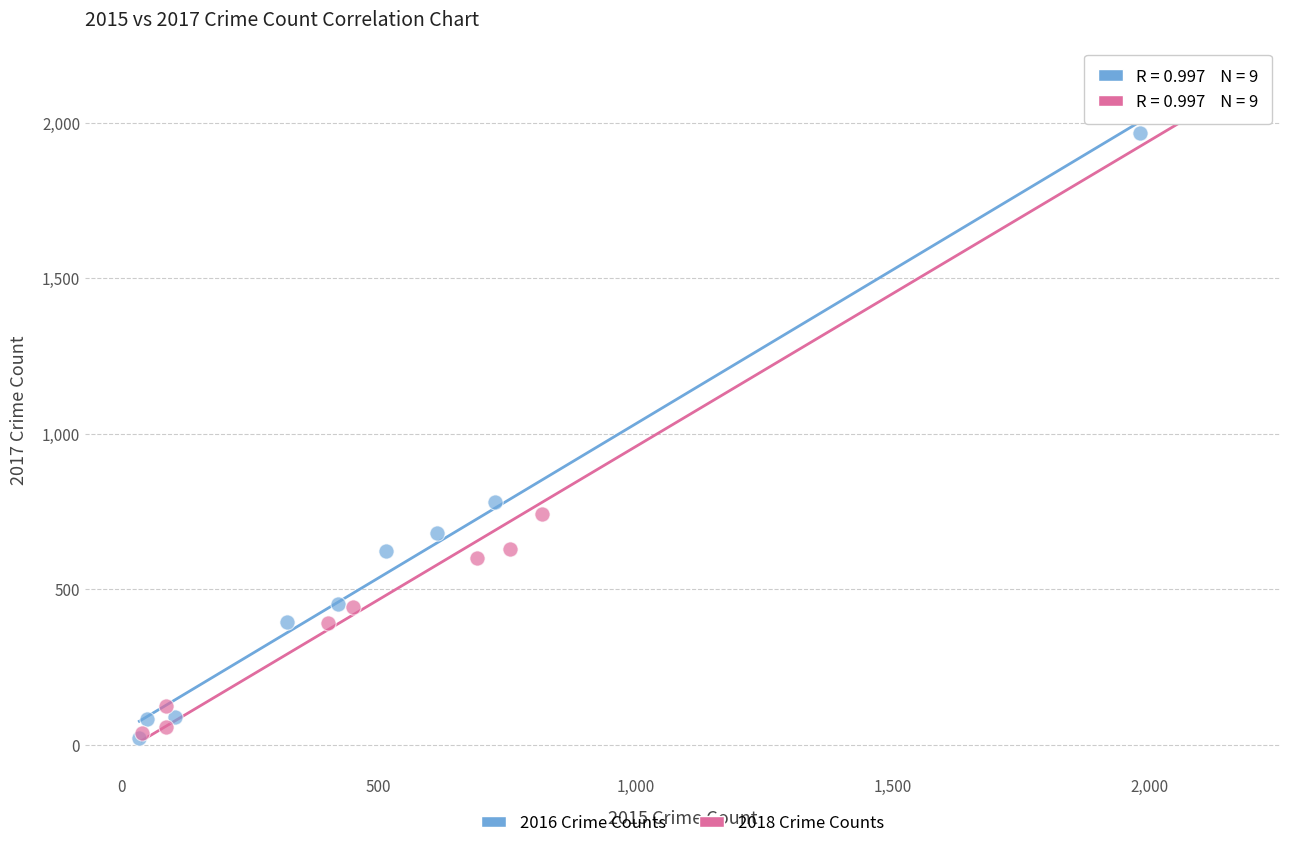

What are all the series names shown in the legend?

2016 Crime Counts, 2018 Crime Counts